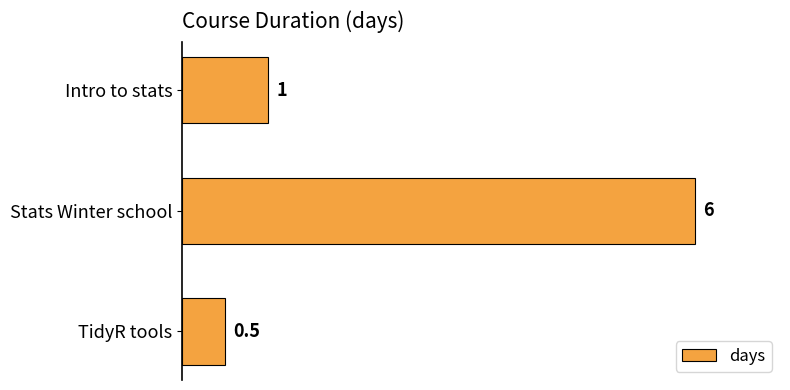

Reading top to bottom, list all the values displayed in this chart.

Intro to stats=1.0	Stats Winter school=6.0	TidyR tools=0.5